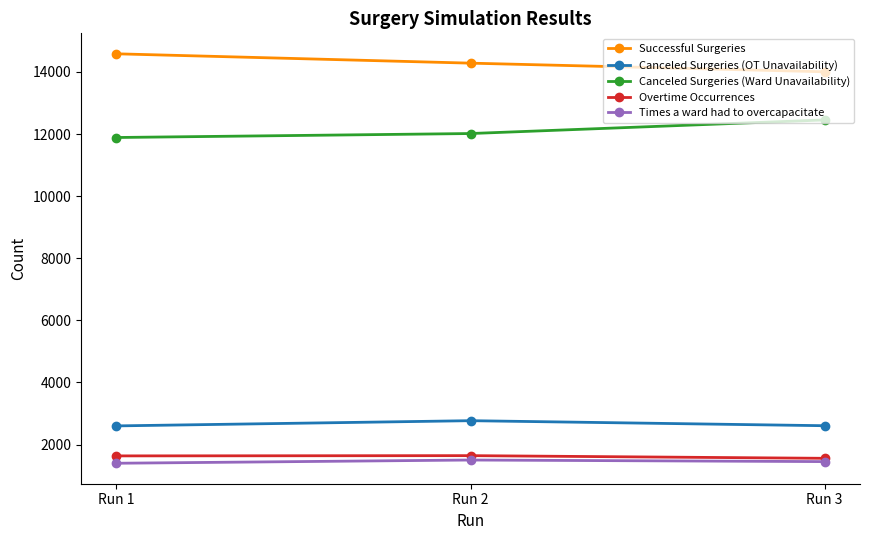

How many lines are shown in the chart?

5